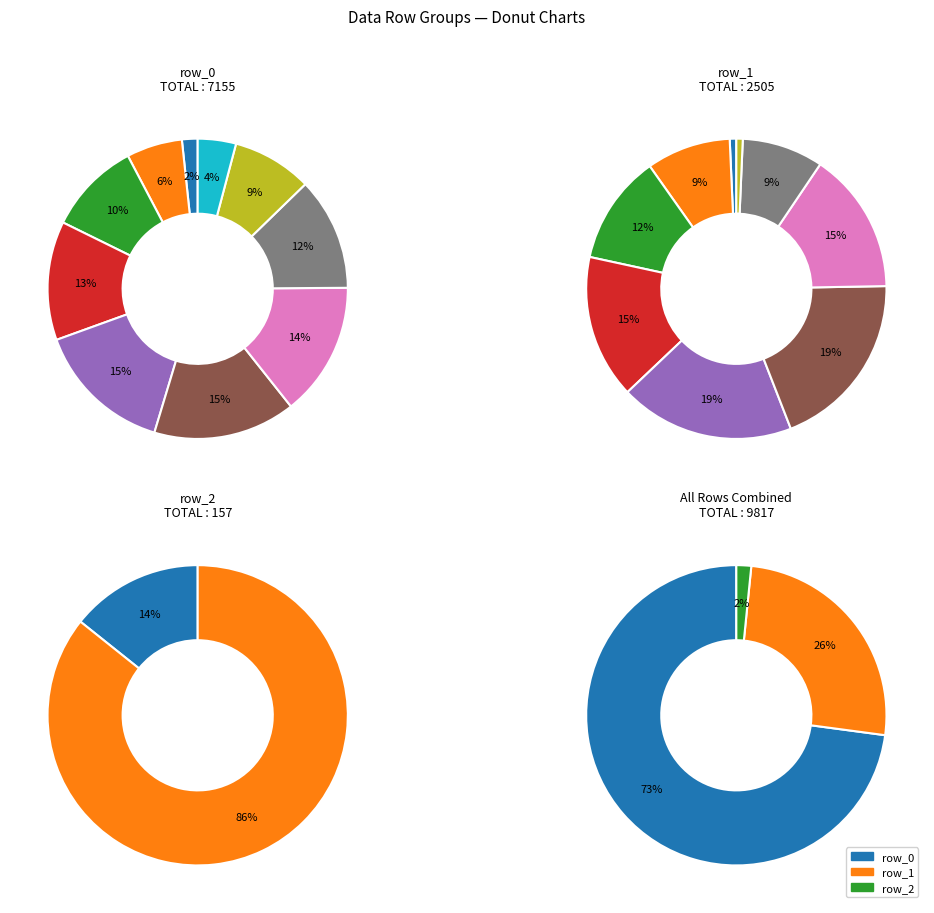

Is it true that 13 is 9% of the pie?

False